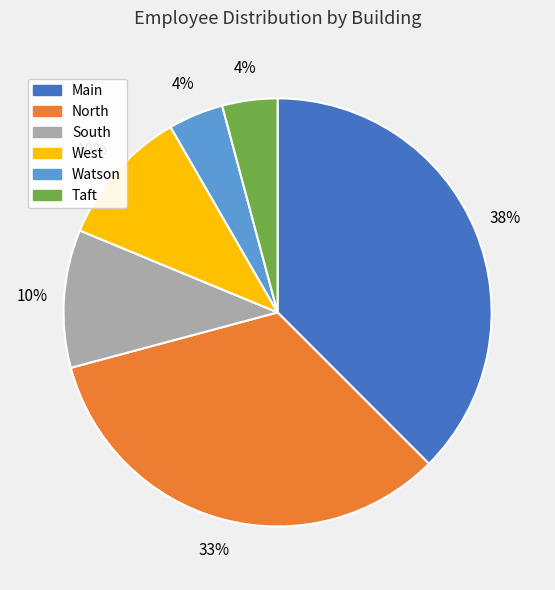

Combined, do South and West account for over 50%?

No